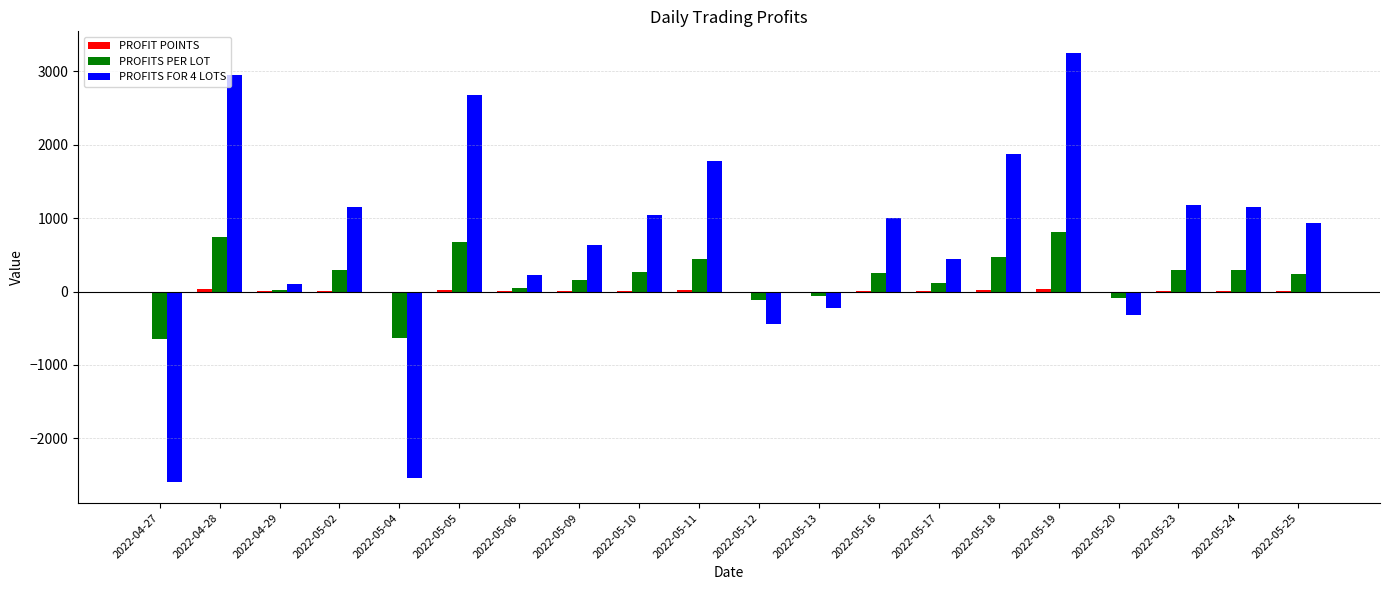

The value of PROFITS PER LOT at 2022-04-27 is -647.5. True or false?

True